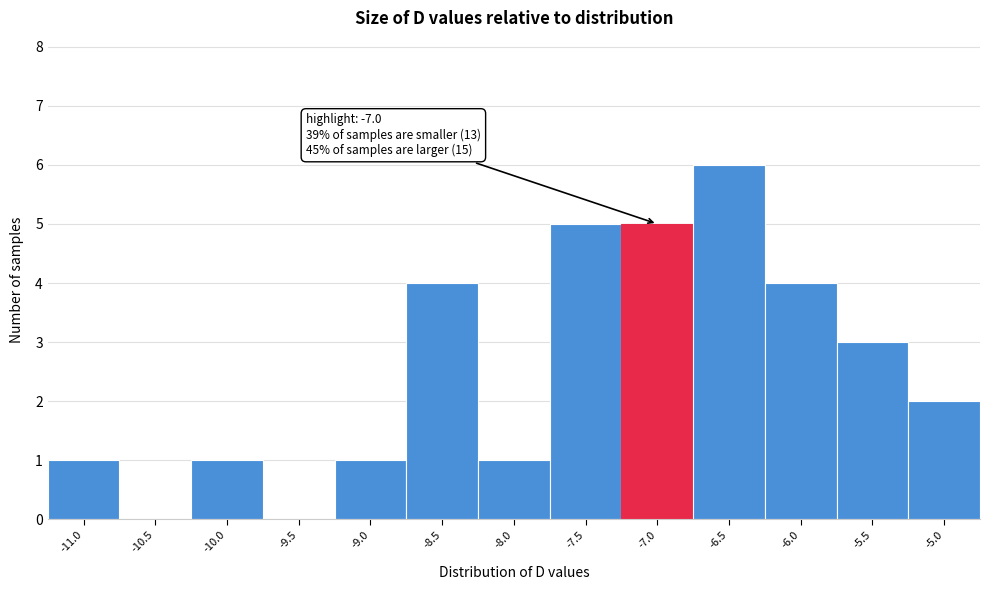

Reading left to right, what are all the values shown in this chart?

-11.0=1	-10.5=0	-10.0=1	-9.5=0	-9.0=1	-8.5=4	-8.0=1	-7.5=5	-7.0=5	-6.5=6	-6.0=4	-5.5=3	-5.0=2